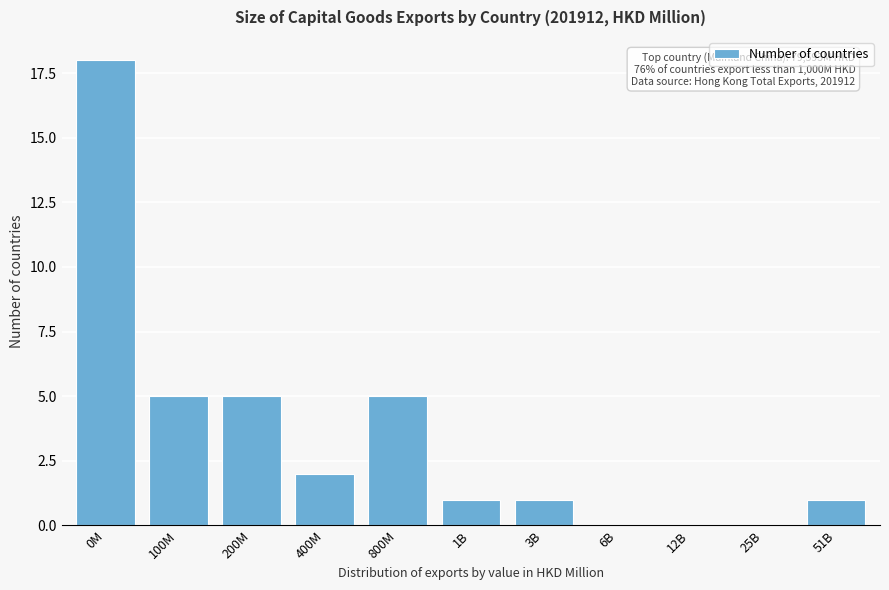

Reading right to left, what are all the values shown in this chart?

51B=1	25B=0	12B=0	6B=0	3B=1	1B=1	800M=5	400M=2	200M=5	100M=5	0M=18